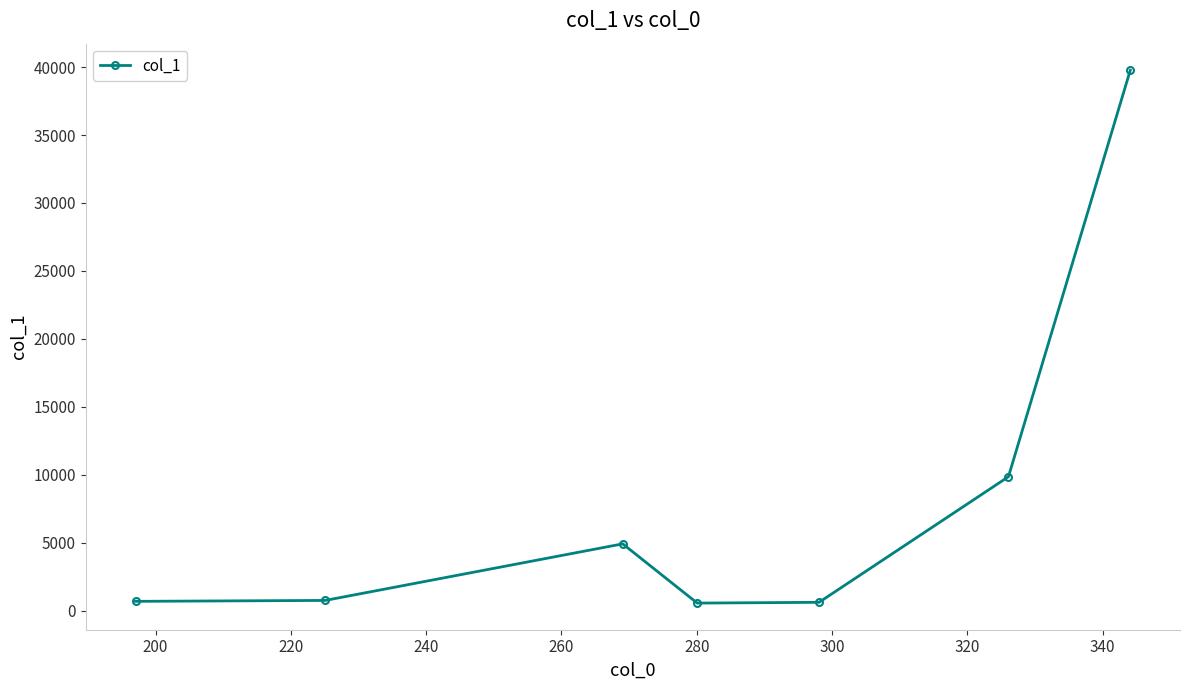

Does the chart have visible grid lines?

No